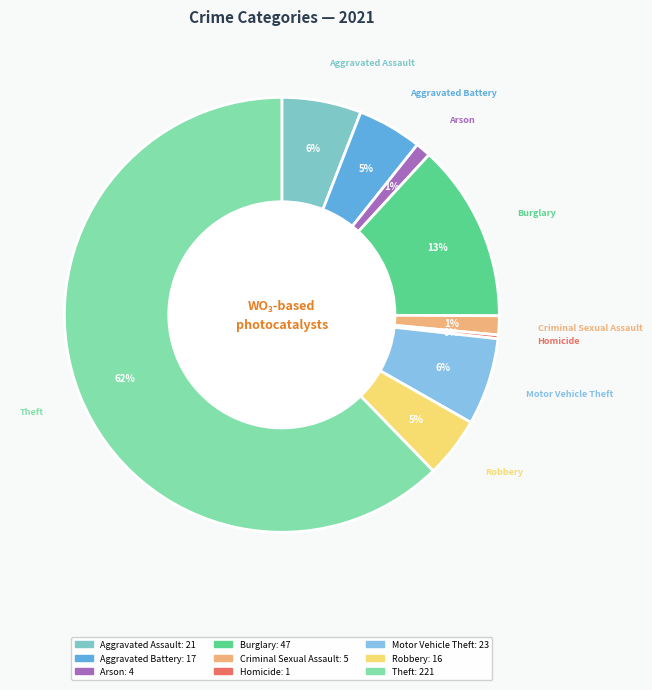

Which category accounts for the majority?

Theft